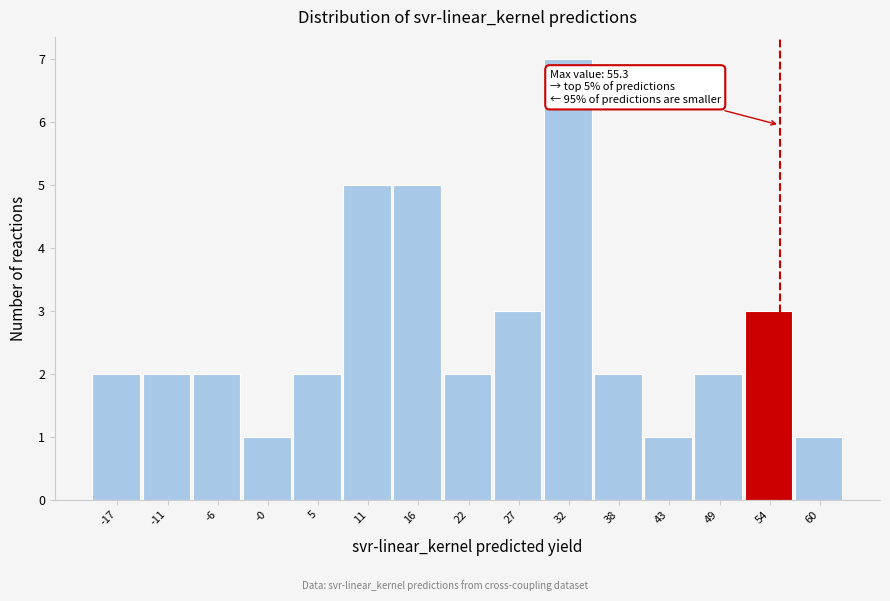

Over which range of the x-axis is the bar tallest?

30 to 35